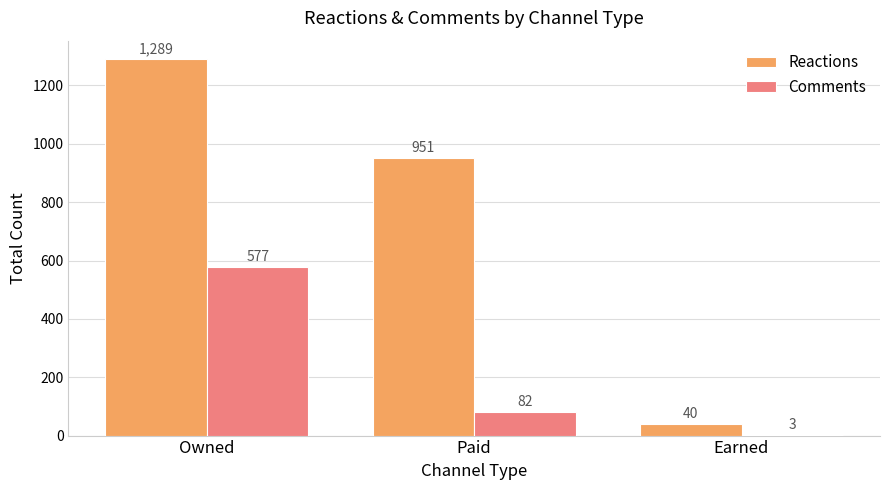

What is the sum of the Reactions values at Owned and Earned?

1329